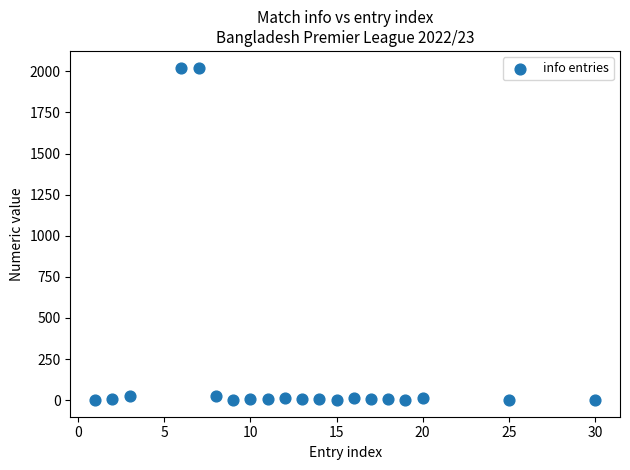

What is the range of Y values (max minus min)?

2023